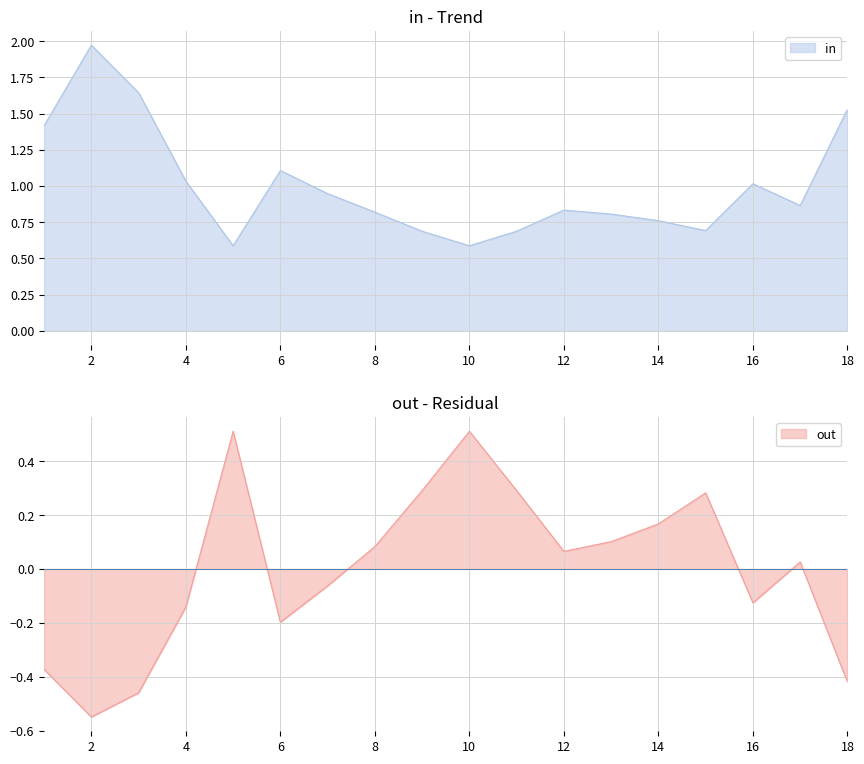

True or false: in and out cross at least once.

False